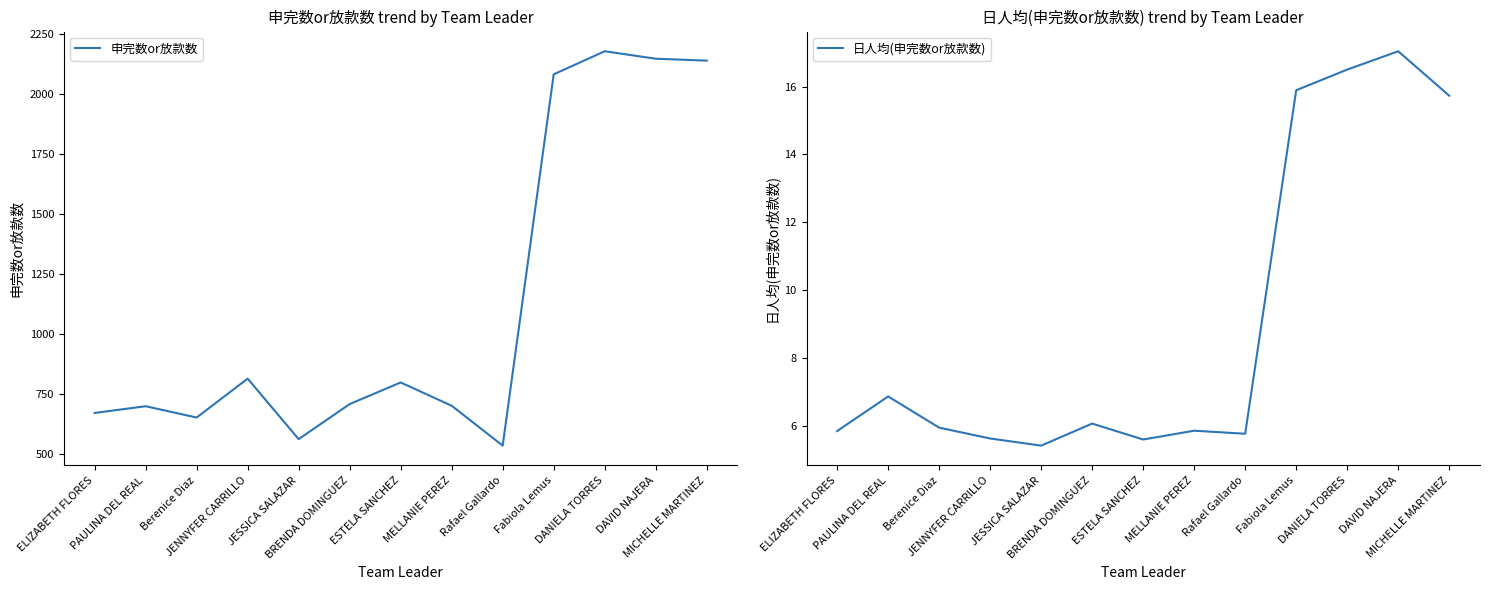

In 日人均(申完数or放款数), how many points are lower than both neighbors (excluding endpoints)?

3